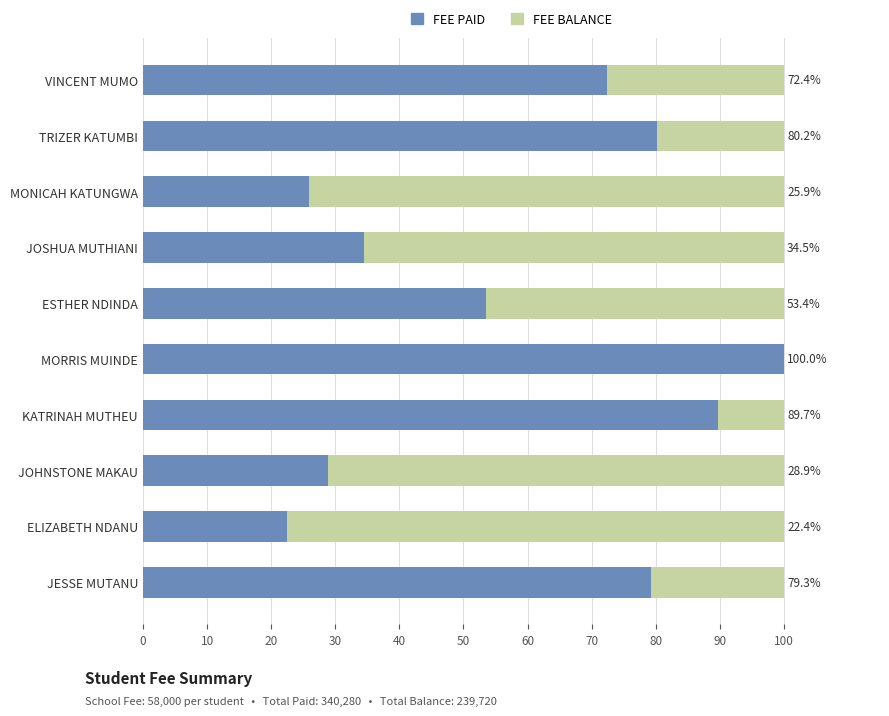

True or false: FEE PAID has a value of 34.5 at JOSHUA MUTHIANI.

True